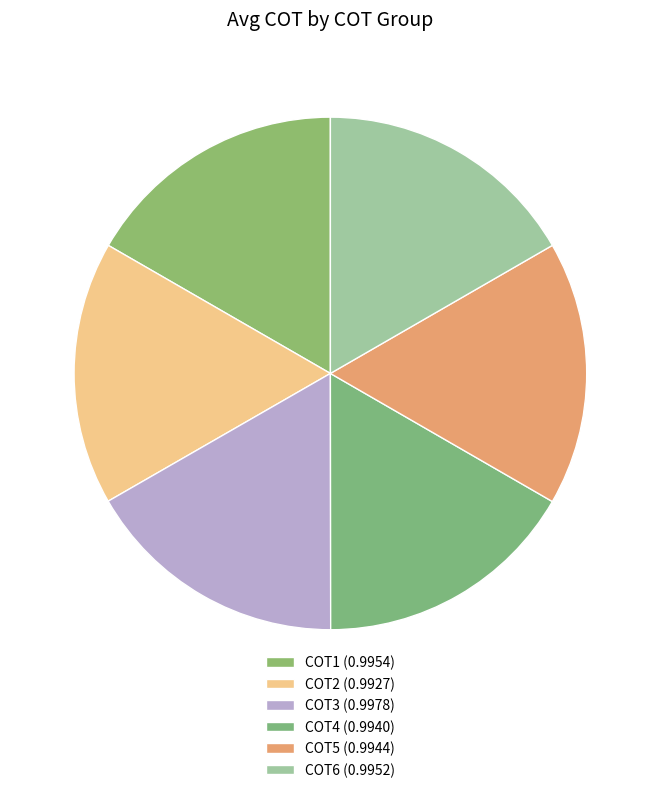

Count the number of slices in the pie.

6